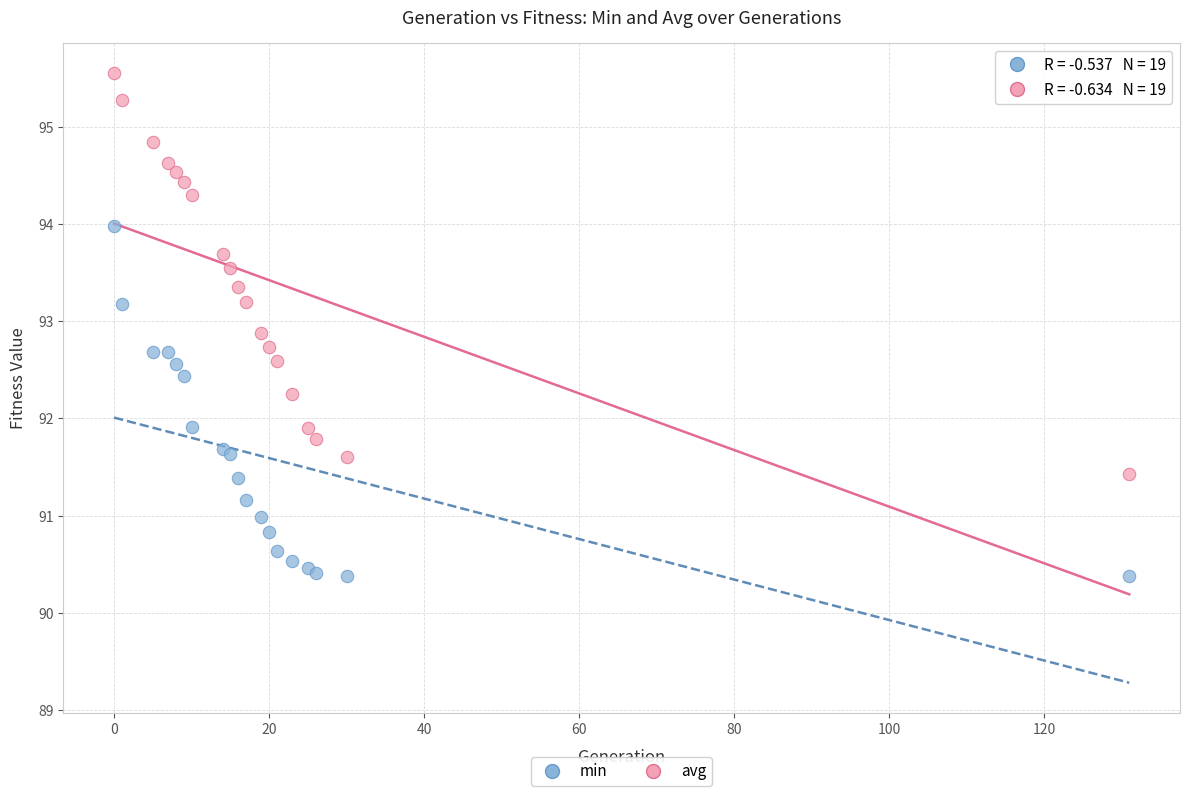

Which series reaches the maximum Y coordinate?

avg